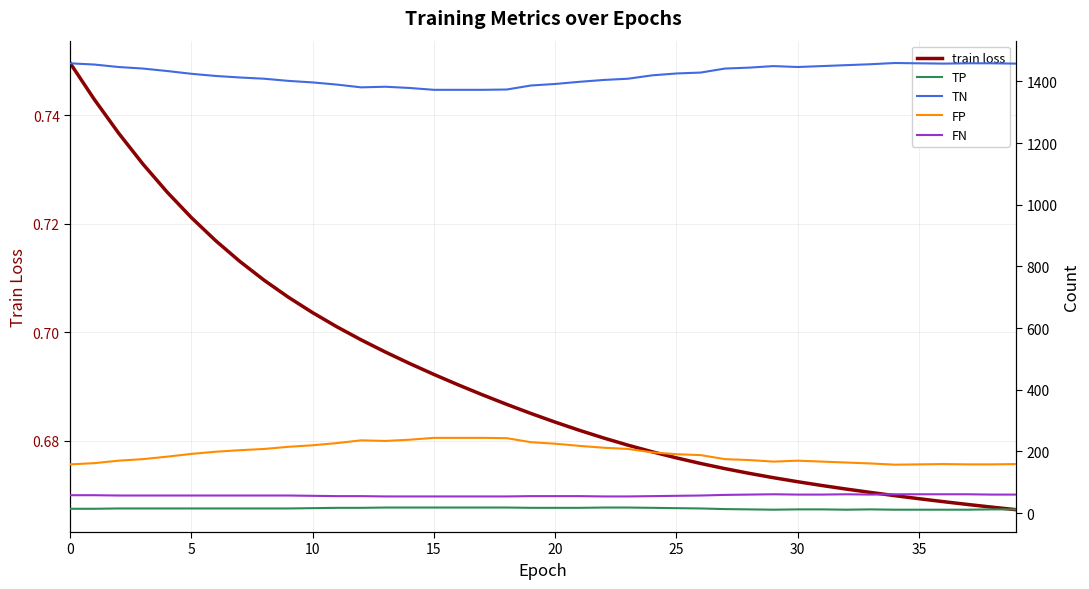

What value does the TN series have at 27?

1442.0